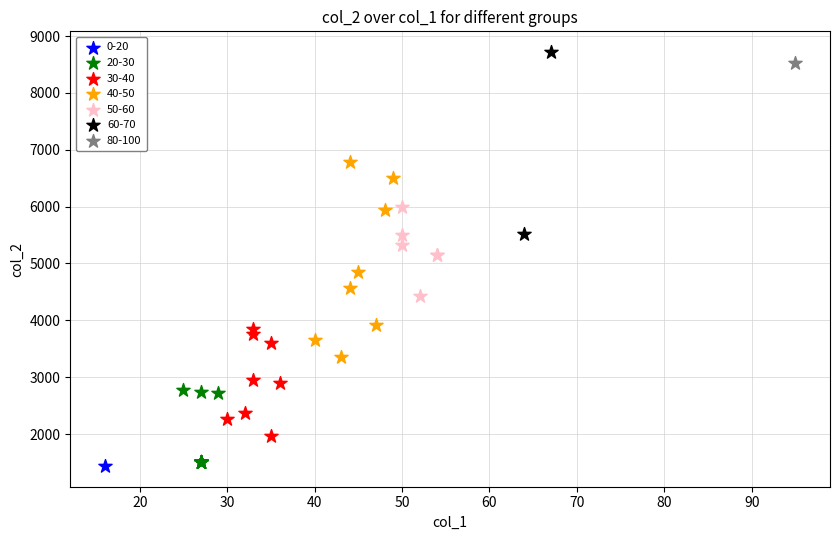

Which series contains the highest Y value?

60-70